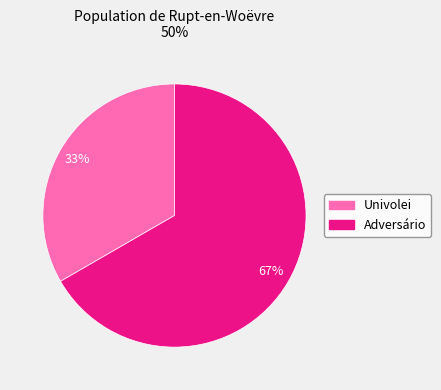

Do Adversário and Univolei together represent more than half of the pie?

Yes